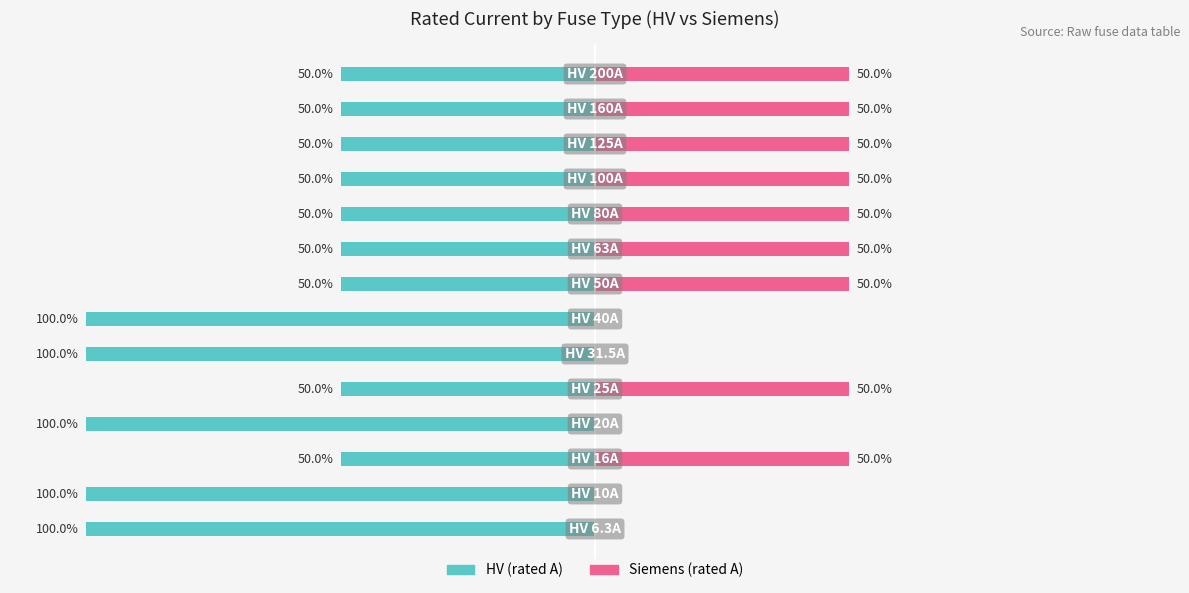

Rank the series at 6 from lowest to highest value.

HV (rated A), Siemens (rated A)